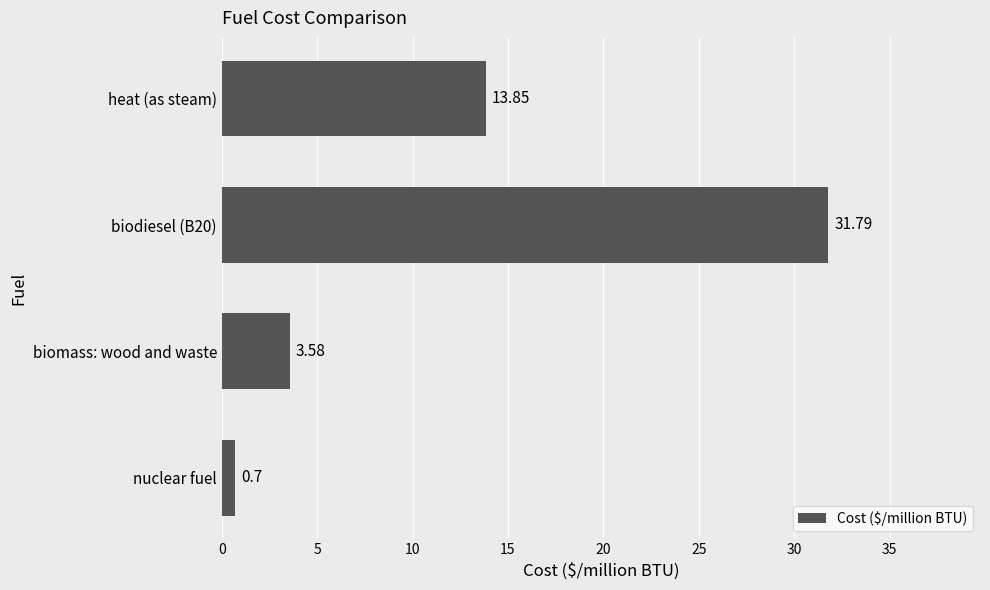

Between heat (as steam) and nuclear fuel, which is larger?

heat (as steam)